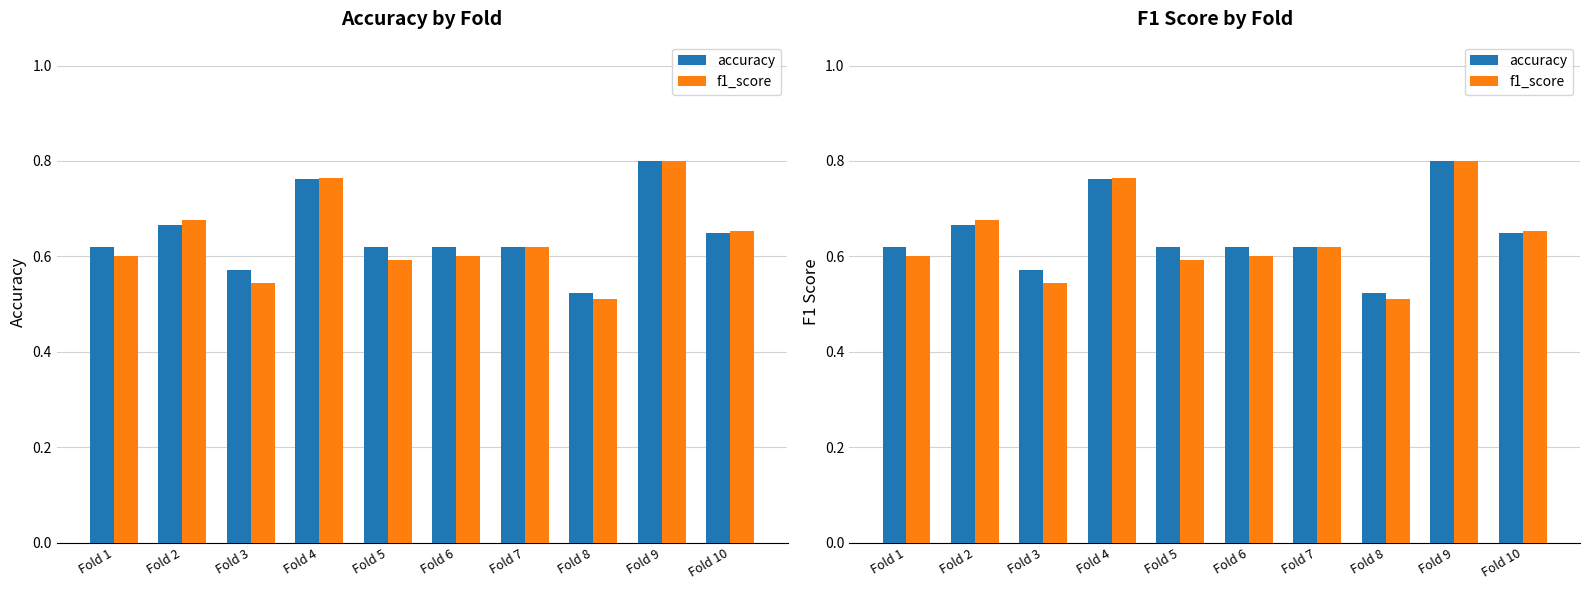

Which series has the largest total across all categories?

accuracy